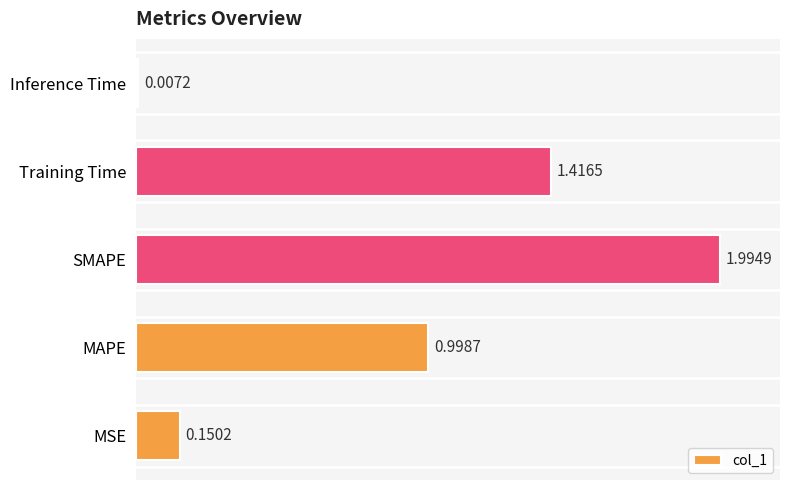

What is the sum of all values?

4.6